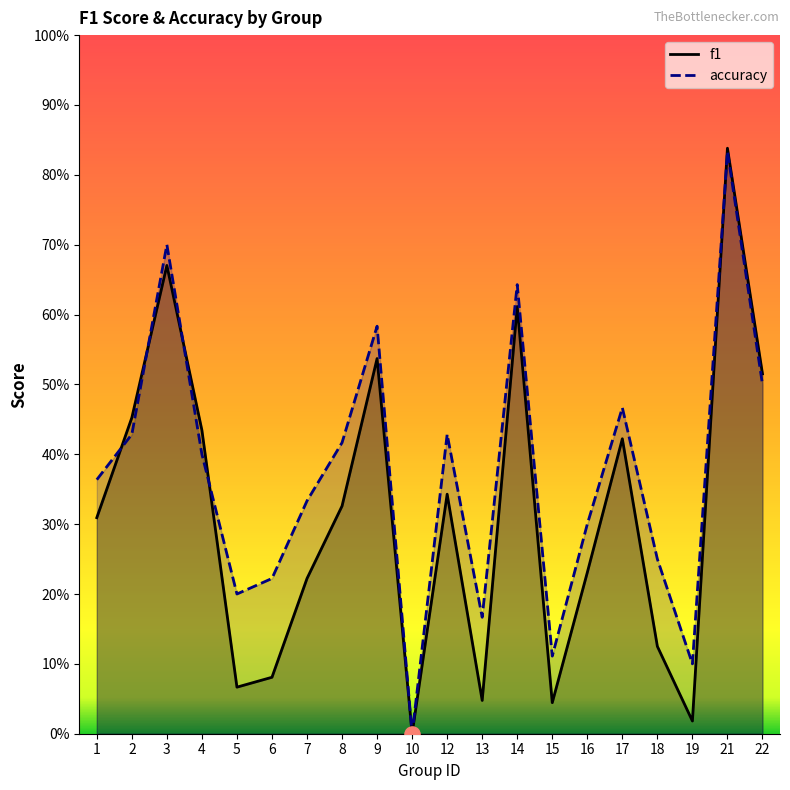

At which category is the sum across all series the highest?

21